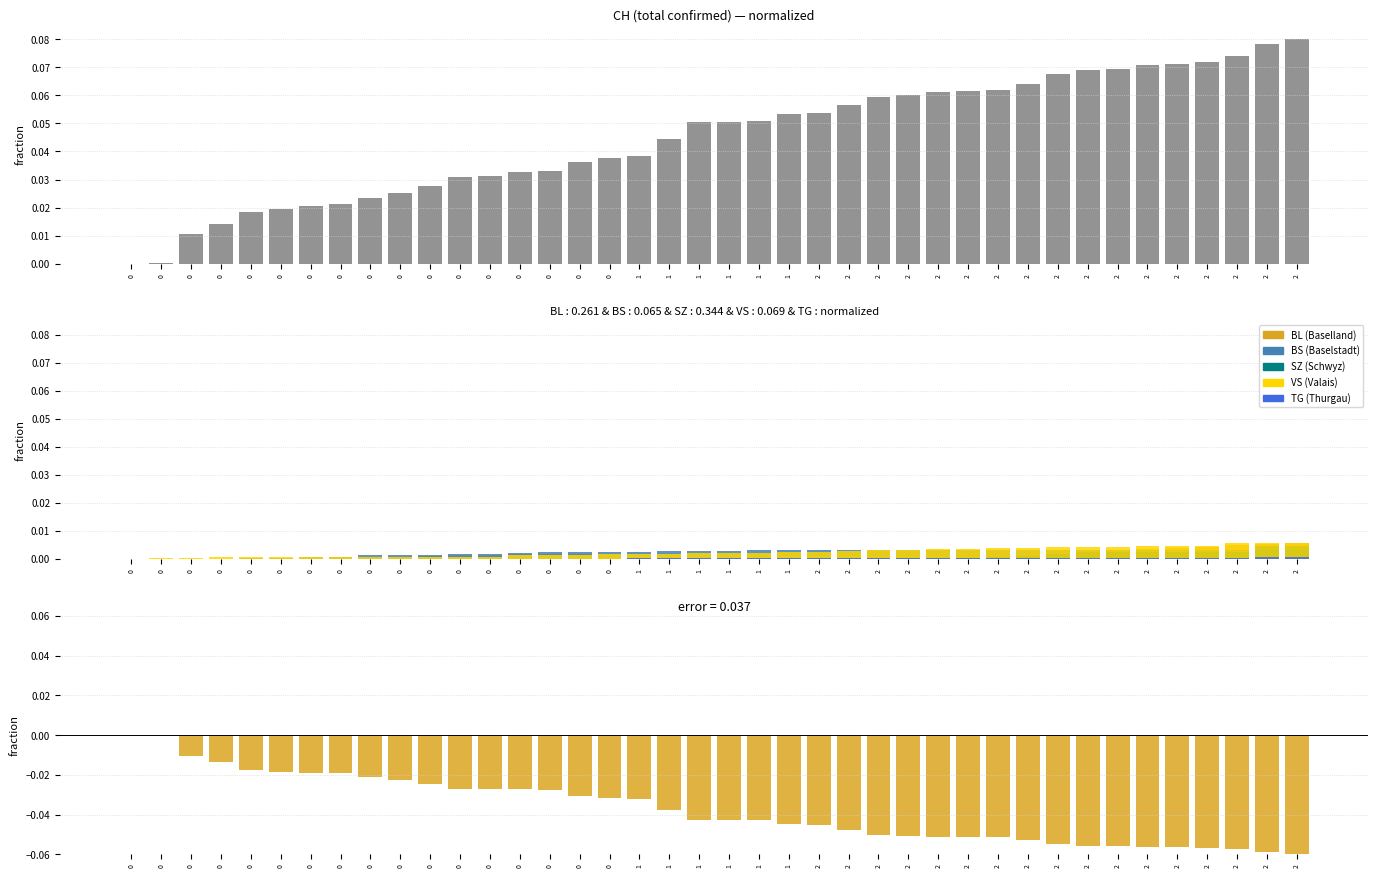

At which category is the sum across all series the highest?

2